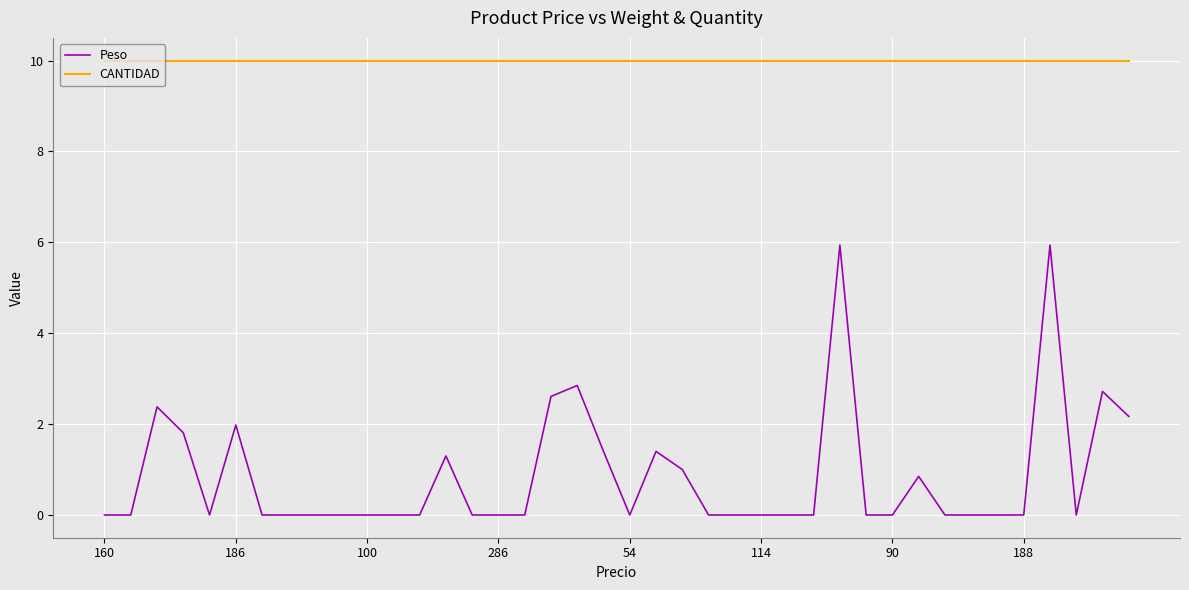

Which series has the widest spread of values?

Peso